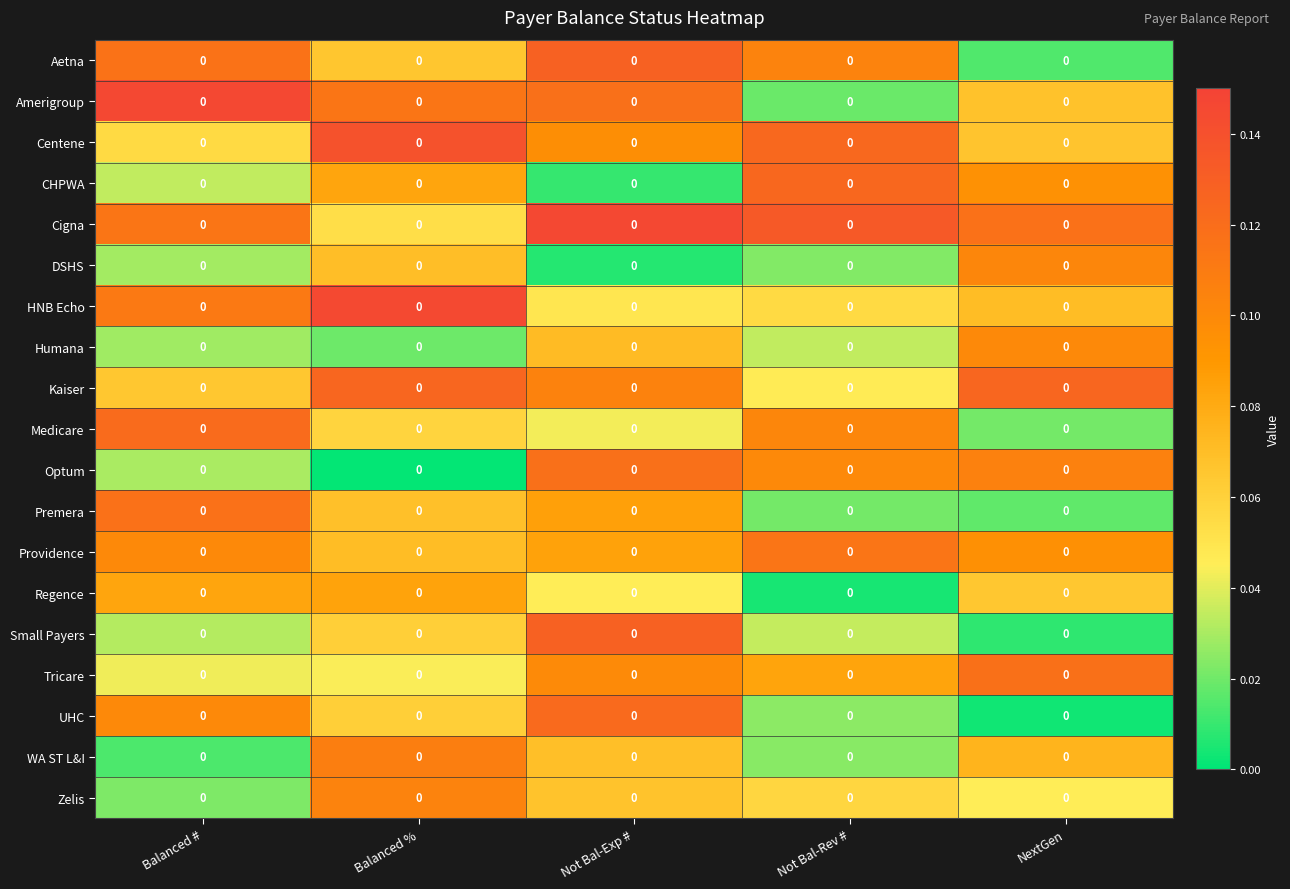

What is the total value across all series at NextGen?

1.3